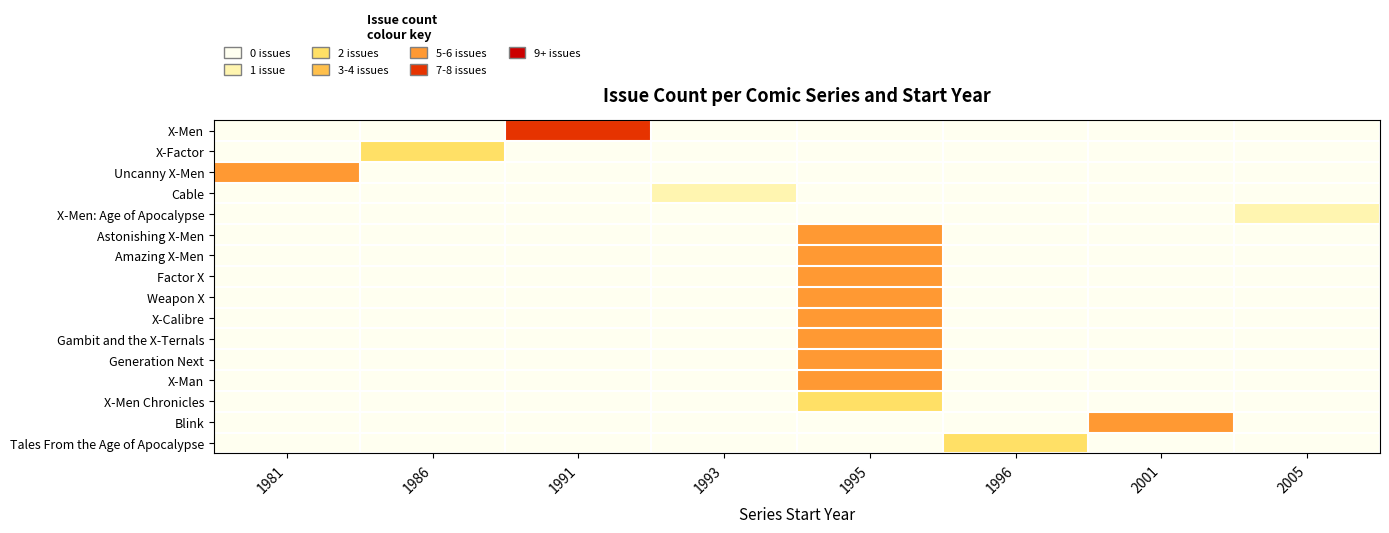

Which series has the largest range (max minus min)?

X-Men